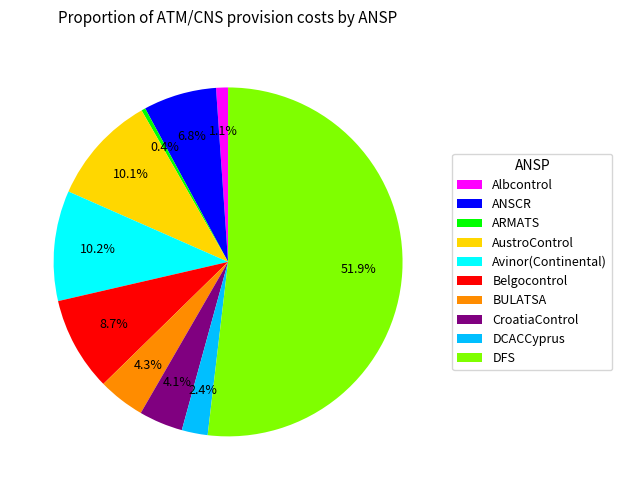

Which has a higher value, Albcontrol or DFS?

DFS